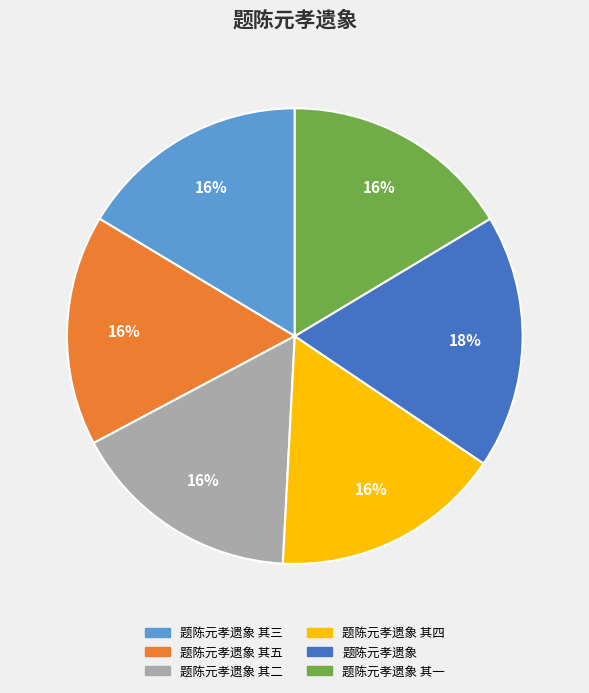

Does any single category account for the majority?

No